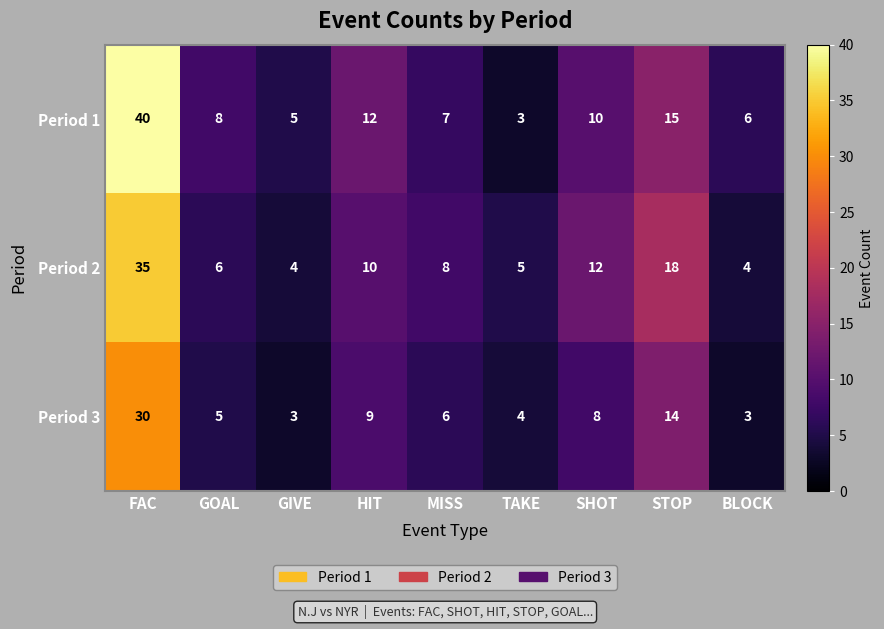

True or false: Period 1 has a value of 10 at SHOT.

True